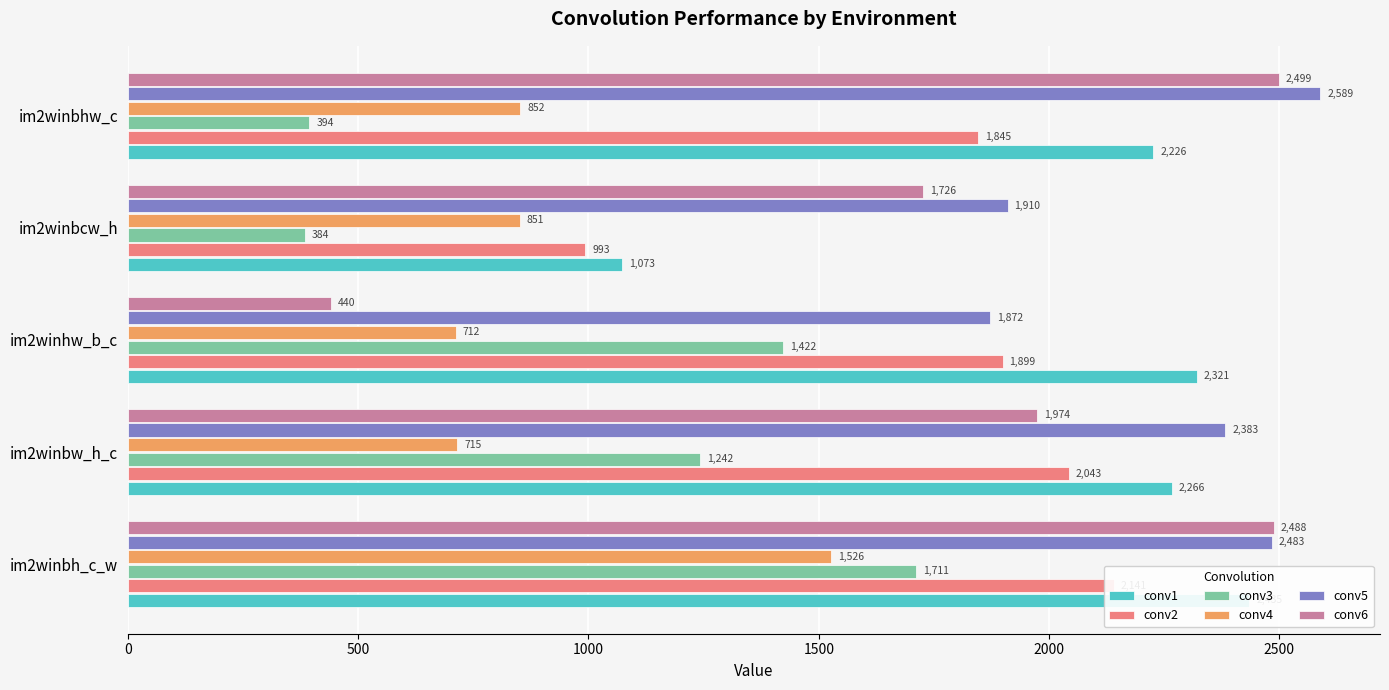

What is the minimum value shown in the chart?

384